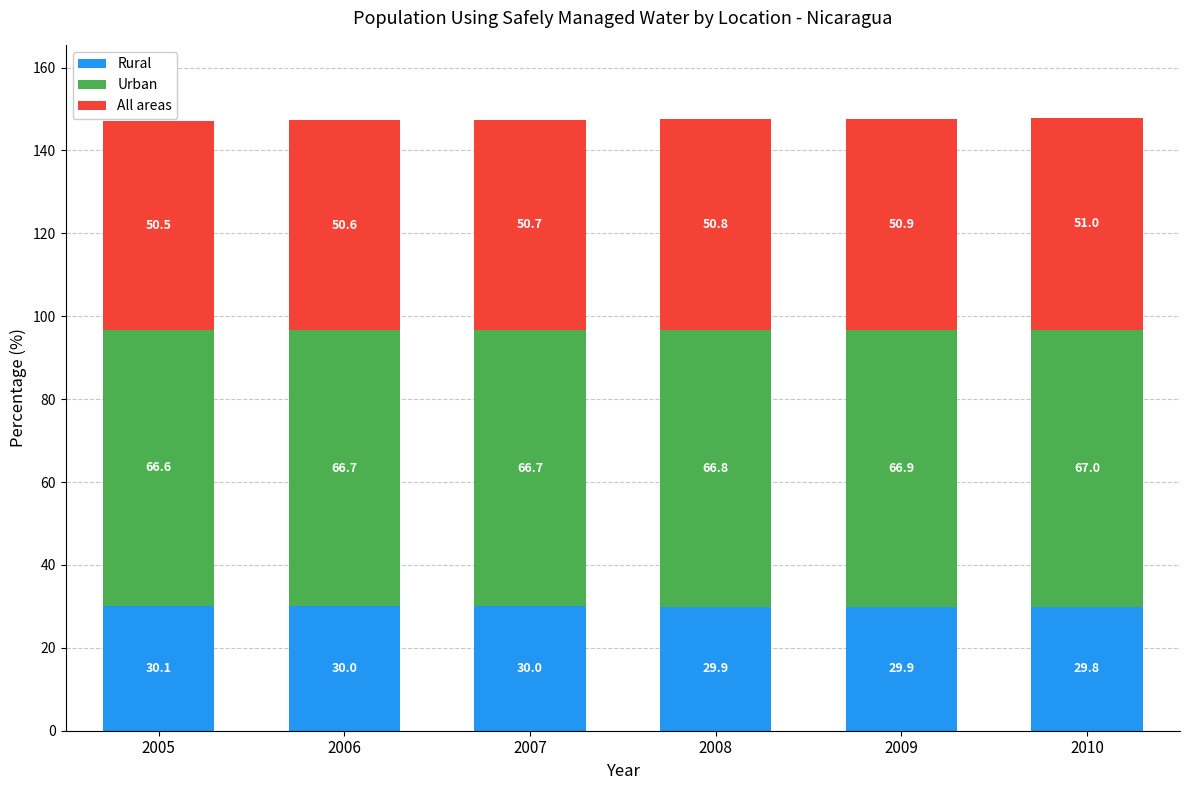

What is the total value across all series at 2010?

147.7